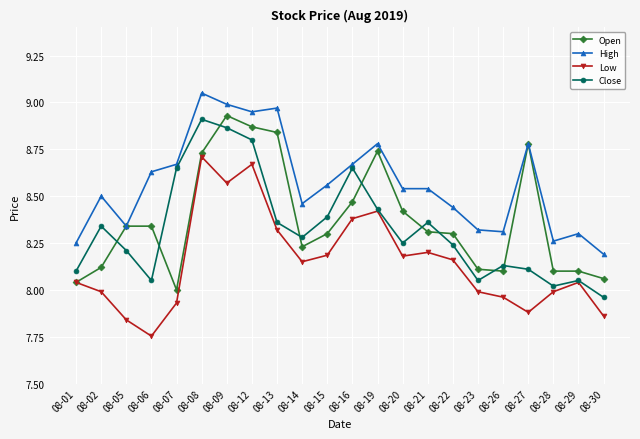

The Close series shows 8.1 at 08-23. True or false?

True